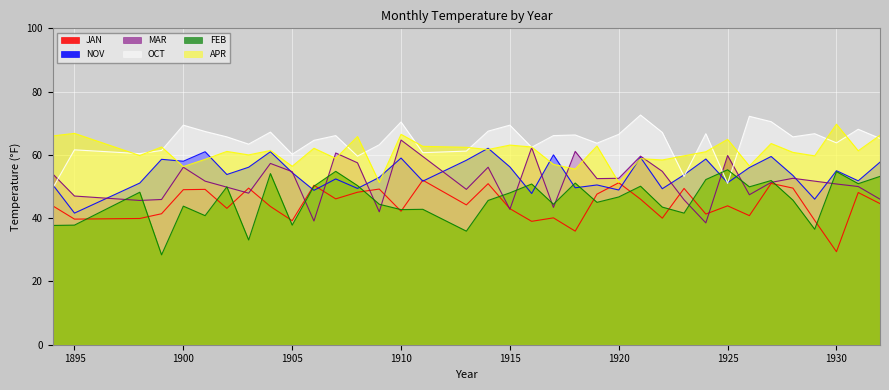

Reading left to right, transcribe all the data shown in this chart.

JAN: 1894=43.9	1895=39.7	1898=39.9	1899=41.4	1900=49.0	1901=49.1	1902=43.1	1903=49.5	1904=43.7	1905=39.2	1906=50.4	1907=46.1	1908=48.2	1909=49.2	1910=42.2	1911=52.0	1913=44.2	1914=50.9	1915=43.0	1916=39.0	1917=40.1	1918=35.9	1919=47.6	1920=51.2	1921=46.0	1922=40.0	1923=49.4	1924=41.3	1925=43.9	1926=40.8	1927=51.0	1928=49.5	1929=39.3	1930=29.4	1931=48.1	1932=44.6
NOV: 1894=50.6	1895=41.6	1898=51.1	1899=58.6	1900=58.0	1901=61.0	1902=53.8	1903=56.1	1904=61.0	1905=54.4	1906=48.8	1907=52.4	1908=49.4	1909=52.9	1910=59.0	1911=51.7	1913=58.3	1914=62.1	1915=56.2	1916=47.8	1917=60.0	1918=49.6	1919=50.5	1920=48.9	1921=59.2	1922=49.3	1923=53.7	1924=58.7	1925=51.2	1926=56.0	1927=59.5	1928=53.5	1929=46.0	1930=55.0	1931=51.8	1932=57.7
MAR: 1894=54.0	1895=47.0	1898=45.6	1899=45.9	1900=56.1	1901=51.7	1902=49.8	1903=47.9	1904=57.3	1905=54.7	1906=39.1	1907=60.6	1908=57.5	1909=42.0	1910=64.7	1911=59.5	1913=49.1	1914=56.1	1915=42.8	1916=62.3	1917=43.4	1918=61.1	1919=52.5	1920=52.6	1921=59.6	1922=54.8	1923=45.8	1924=38.5	1925=59.8	1926=47.4	1927=51.3	1928=52.6	1929=51.7	1930=50.8	1931=50.0	1932=46.0
OCT: 1894=49.5	1895=61.6	1898=60.4	1899=61.4	1900=69.4	1901=67.4	1902=65.7	1903=63.4	1904=67.2	1905=60.2	1906=64.6	1907=66.1	1908=59.6	1909=63.2	1910=70.4	1911=60.7	1913=61.2	1914=67.5	1915=69.4	1916=62.4	1917=66.1	1918=66.3	1919=63.7	1920=66.5	1921=72.6	1922=67.1	1923=53.2	1924=66.7	1925=51.0	1926=72.2	1927=70.5	1928=65.7	1929=66.7	1930=63.8	1931=68.1	1932=65.2
FEB: 1894=37.7	1895=37.8	1898=48.2	1899=28.4	1900=43.8	1901=40.8	1902=49.9	1903=33.1	1904=54.1	1905=37.8	1906=50.1	1907=54.8	1908=50.3	1909=44.4	1910=42.7	1911=42.8	1913=35.9	1914=45.6	1915=48.0	1916=50.8	1917=44.4	1918=51.1	1919=45.0	1920=46.7	1921=50.1	1922=43.5	1923=41.6	1924=52.2	1925=55.3	1926=49.9	1927=51.9	1928=45.7	1929=36.5	1930=54.7	1931=50.9	1932=53.2
APR: 1894=66.0	1895=66.8	1898=59.8	1899=62.5	1900=56.3	1901=58.6	1902=61.1	1903=60.0	1904=61.4	1905=56.4	1906=62.1	1907=58.9	1908=65.8	1909=51.3	1910=66.5	1911=62.7	1913=62.4	1914=61.7	1915=63.1	1916=62.5	1917=57.0	1918=55.5	1919=62.8	1920=51.3	1921=58.8	1922=58.4	1923=59.7	1924=61.0	1925=64.9	1926=56.5	1927=63.6	1928=60.8	1929=59.7	1930=69.7	1931=61.3	1932=66.2